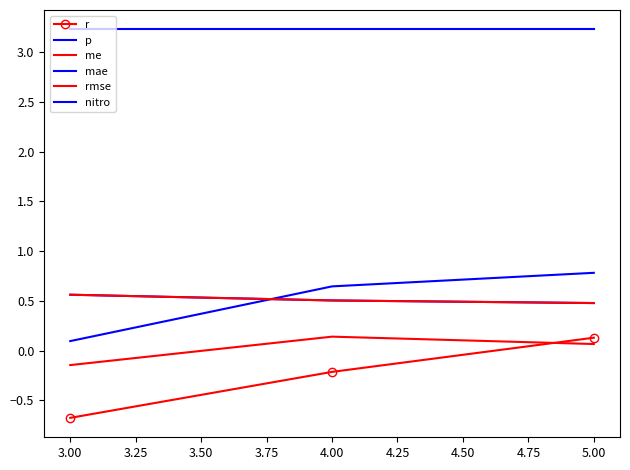

Is it true that nitro equals 5.8 at 4.00?

False